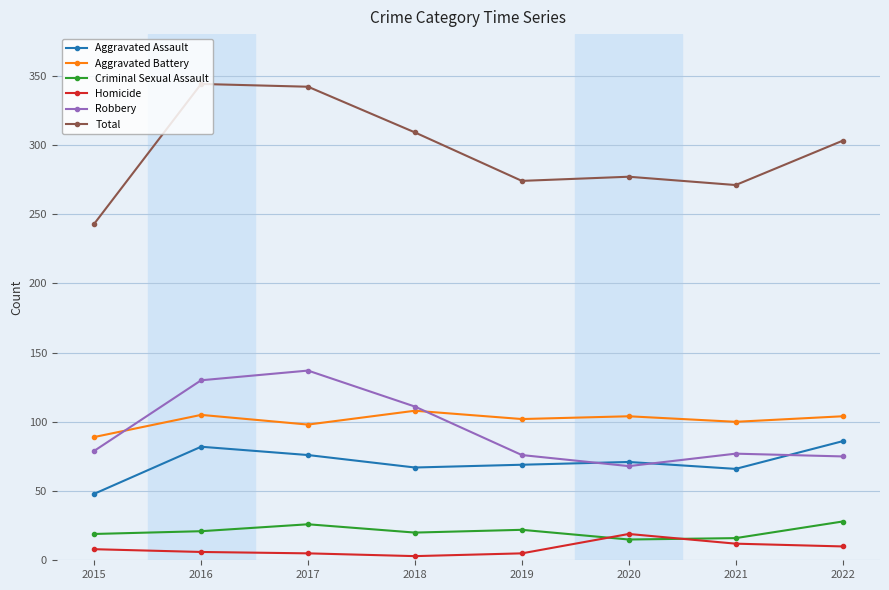

True or false: Aggravated Battery and Homicide intersect in this chart.

False